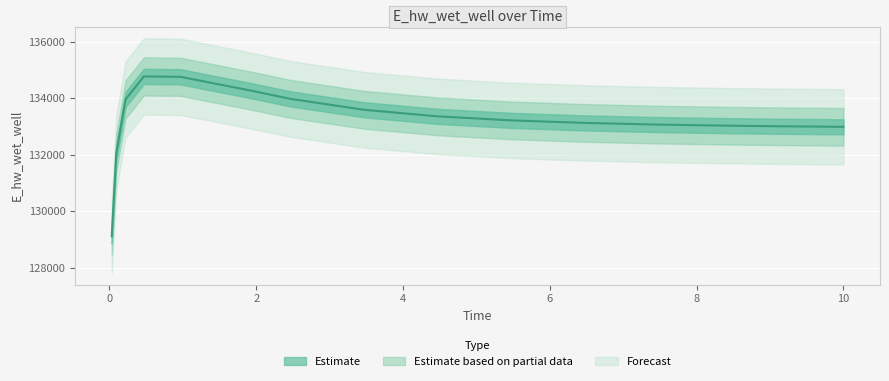

Reading right to left, what are all the values shown in this chart?

10.0=132990.3	9.96875=132990.8	8.96875=133014.0	8.46875=133028.9	7.46875=133069.4	6.46875=133128.7	5.46875=133218.6	4.46875=133360.4	3.46875=133592.6	2.46875=133976.2	1.96875=134247.3	0.96875=134756.6	0.46875=134770.4	0.21875=133955.6	0.09375=132070.0	0.03125=129123.3